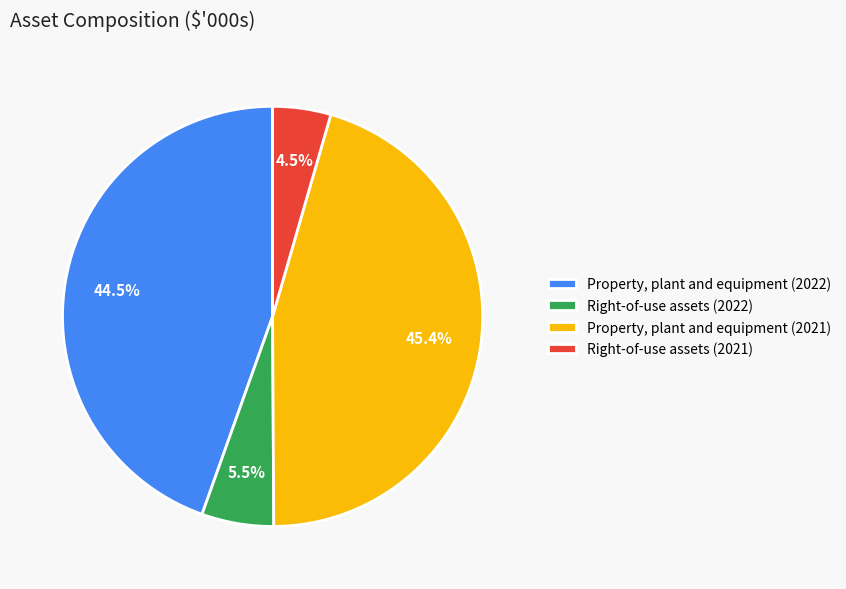

Which category has the biggest portion of the pie?

Property, plant and equipment (2021)